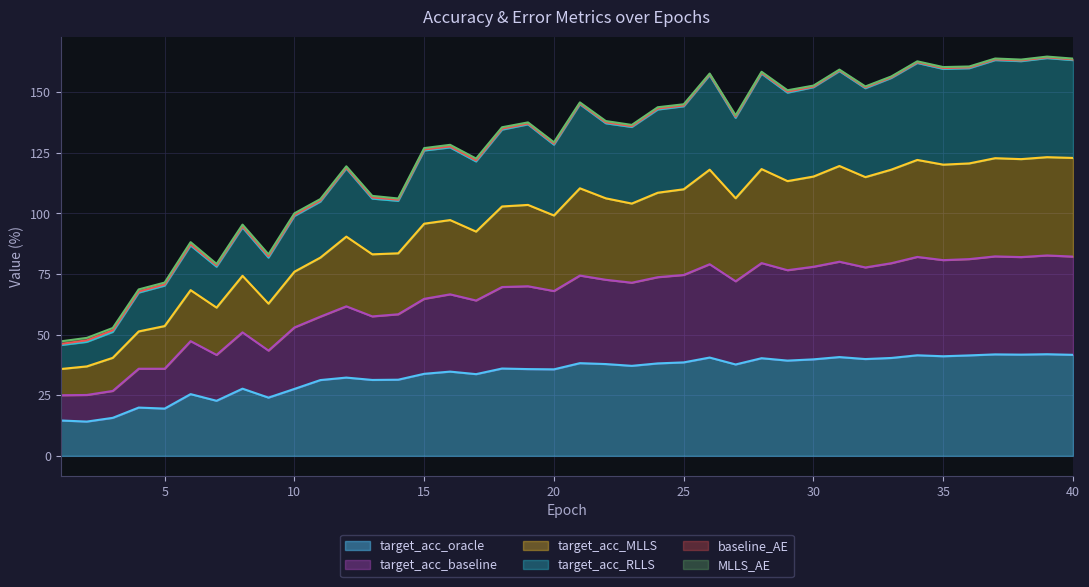

True or false: target_acc_baseline and target_acc_MLLS intersect in this chart.

False